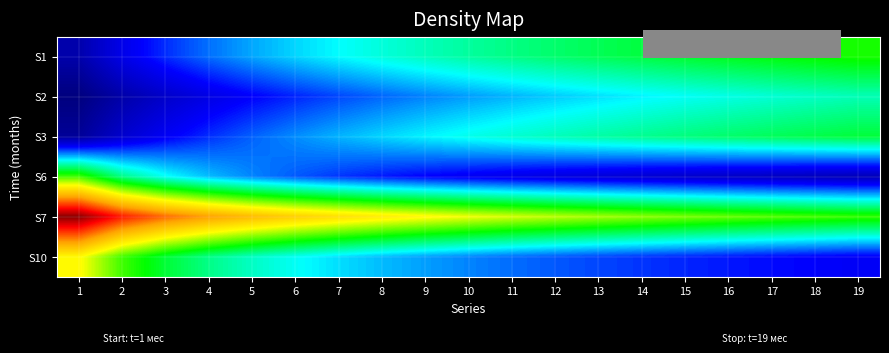

At how many categories does at least one series exceed 5?

2